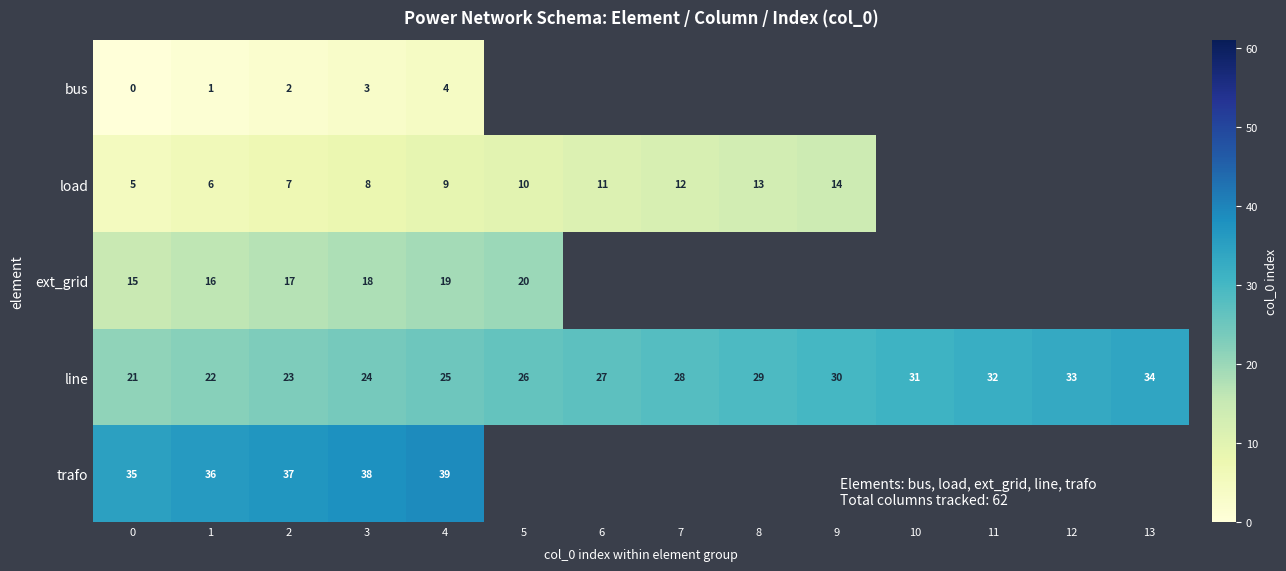

What is the spread (max minus min) of values at 0?

35